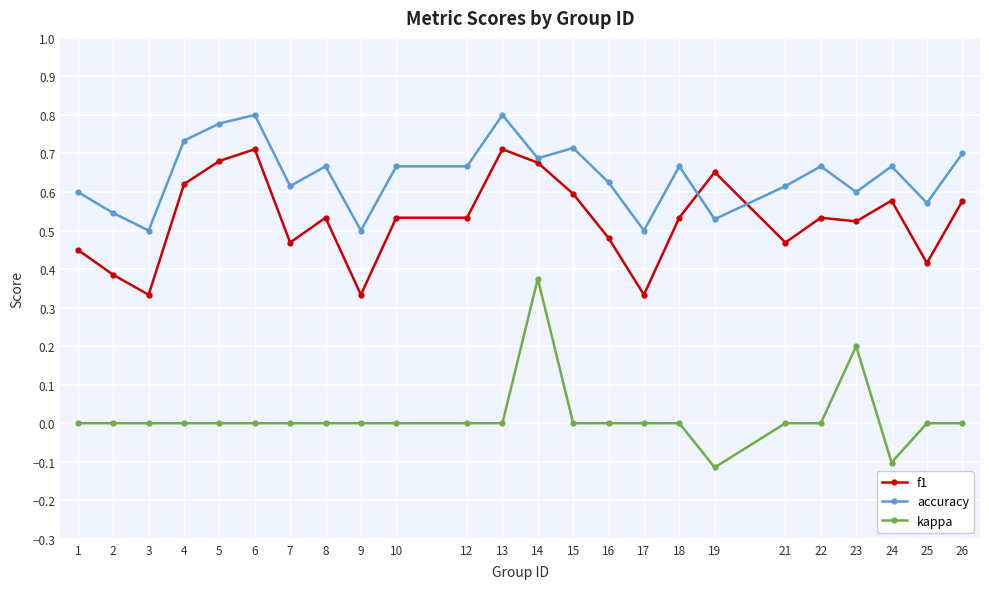

Which series changed the most between 3 and 5?

f1